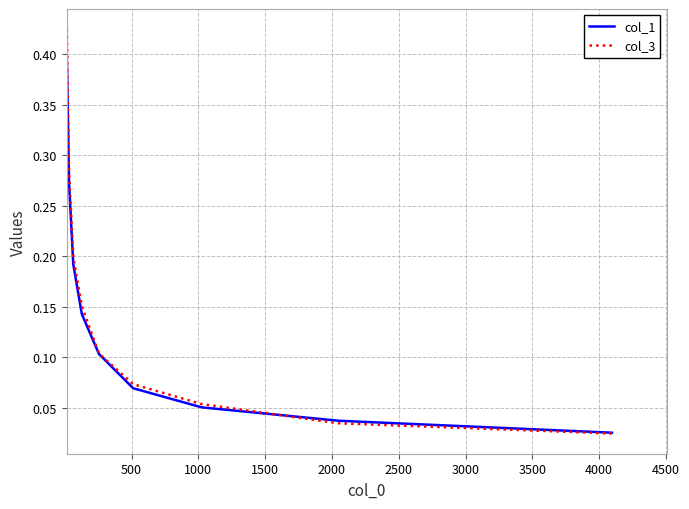

Does the chart display data point markers on the line(s)?

No